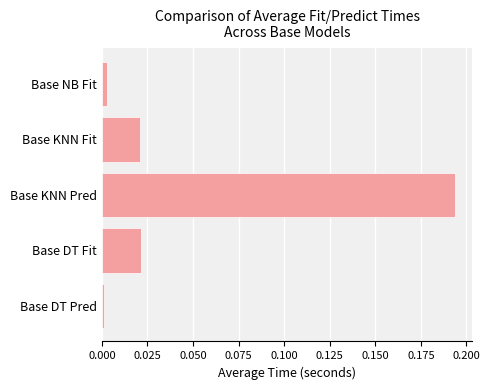

At which category does the chart reach its peak across all series?

Base KNN Pred